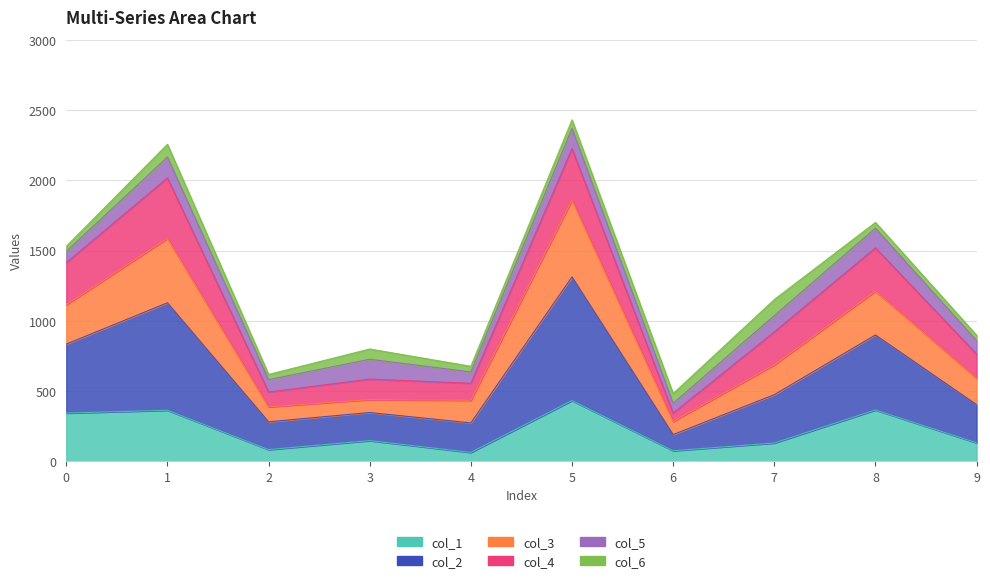

Which category has the highest value in the col_2 series?

5